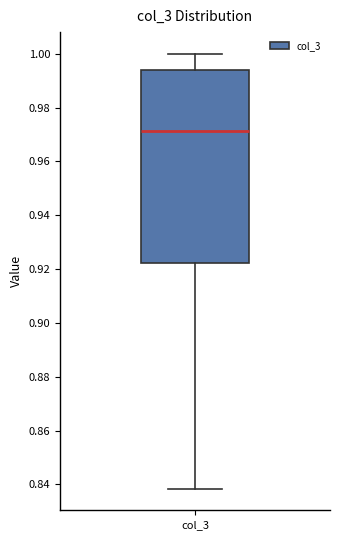

Transcribe this box plot: give where the median line is, the range the box spans, and where the two whiskers end, as read against the y-axis. The values are not printed on the chart, so give them approximately, as read against the axis.

median 0.972, box 0.922 to 0.994, whiskers 0.838 to 1.000